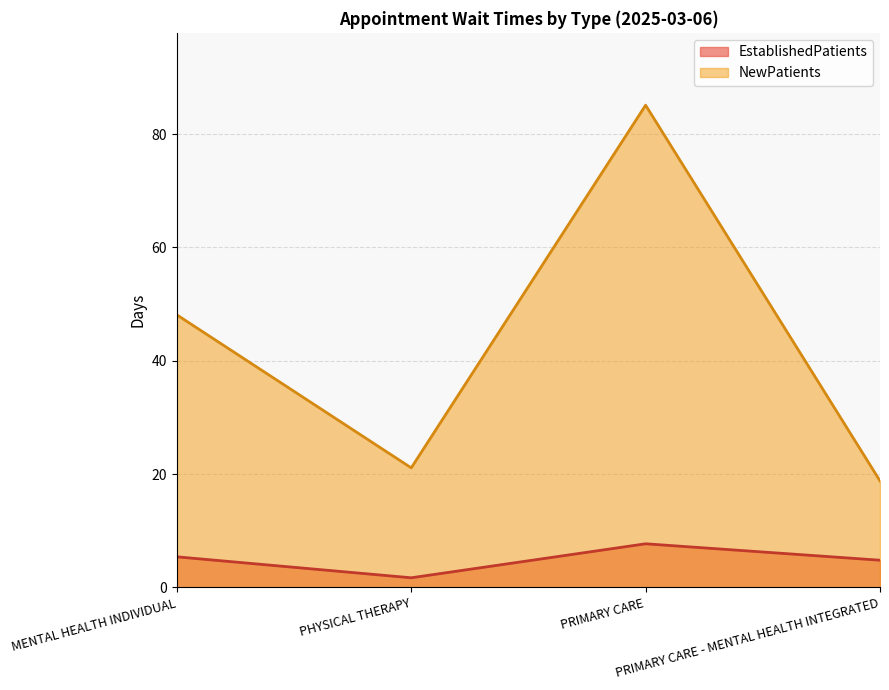

What value does the NewPatients series have at MENTAL HEALTH INDIVIDUAL?

48.1